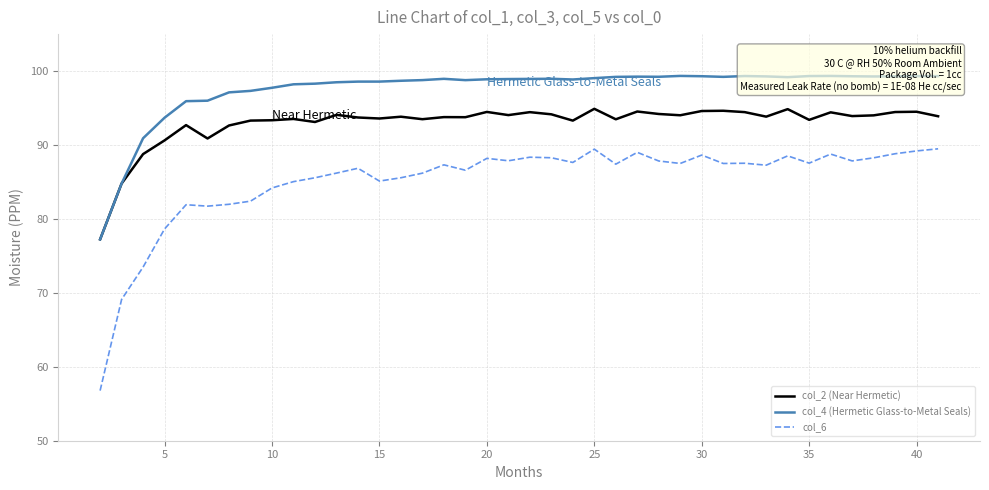

What is the lowest value of the col_2 (Near Hermetic) series?

77.2